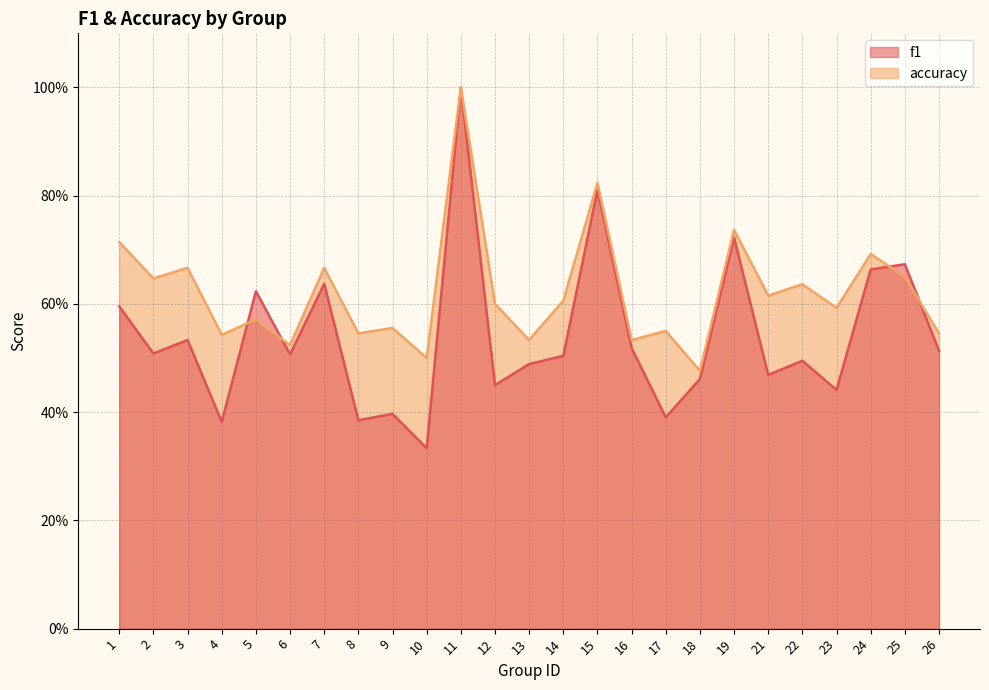

How many f1 values are between 0 and 1?

25